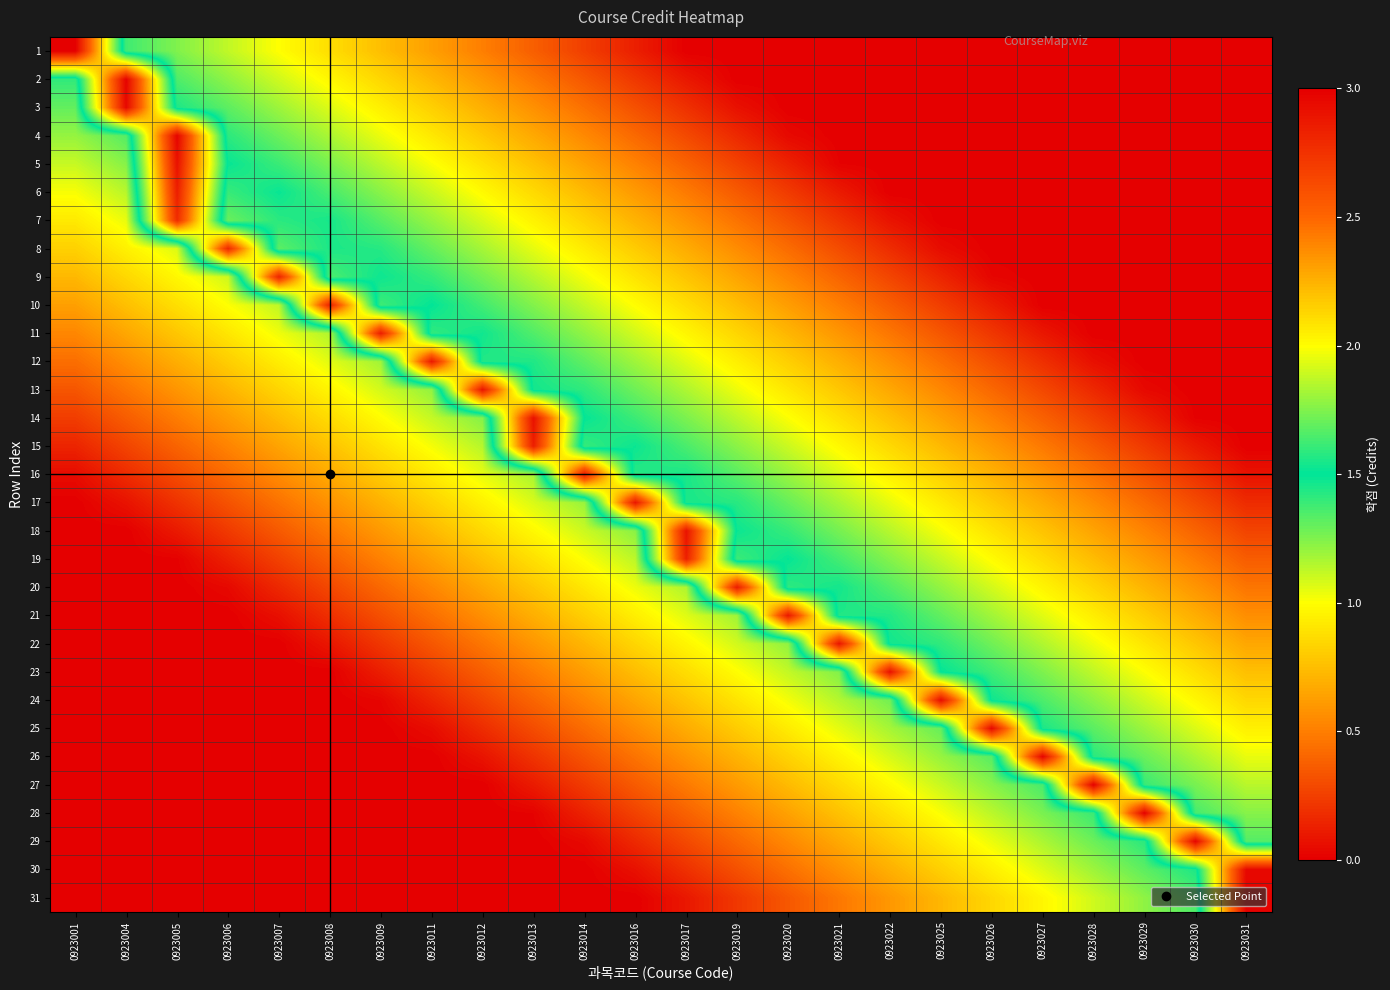

Which category has the lowest value across all series?

0923017